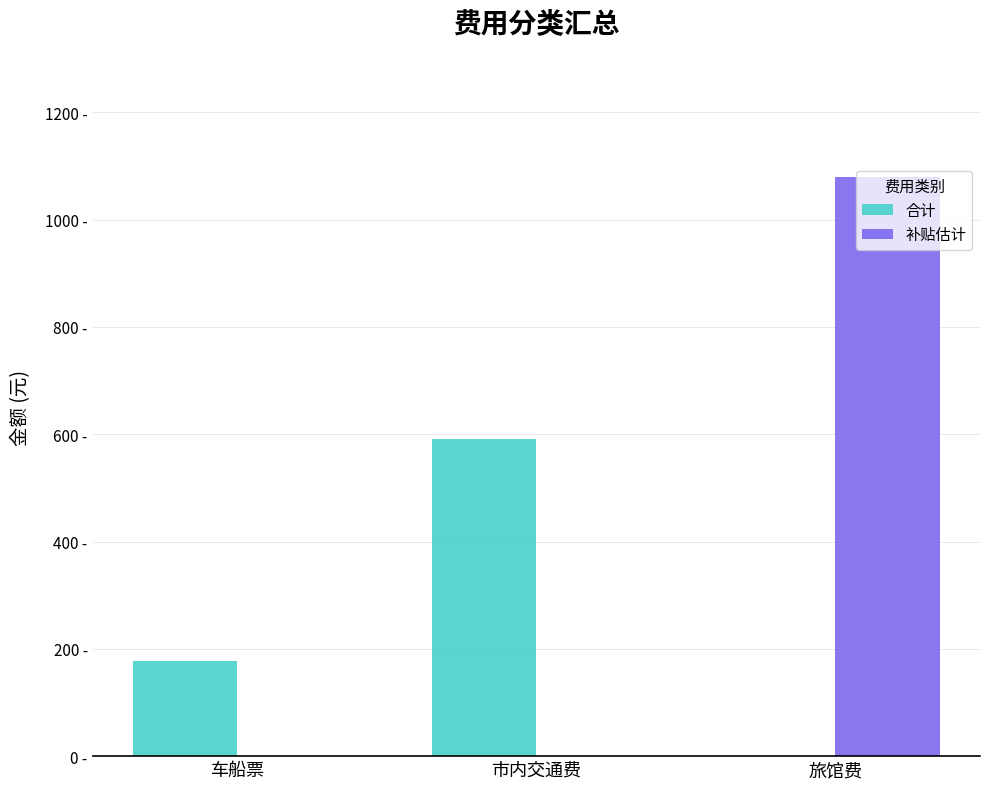

Are the bars horizontal?

No